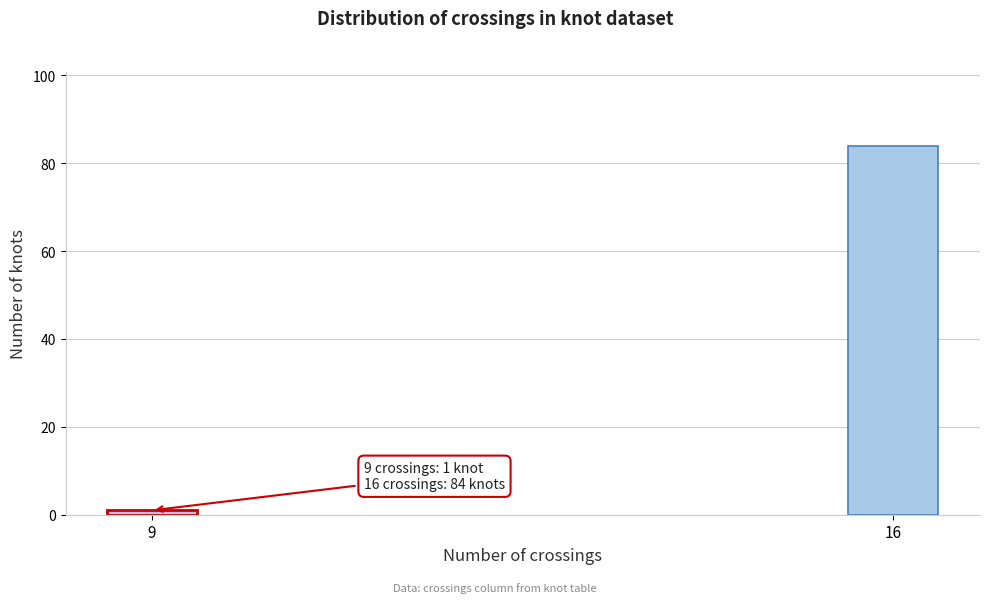

Reading left to right, list all the values displayed in this chart.

1	84